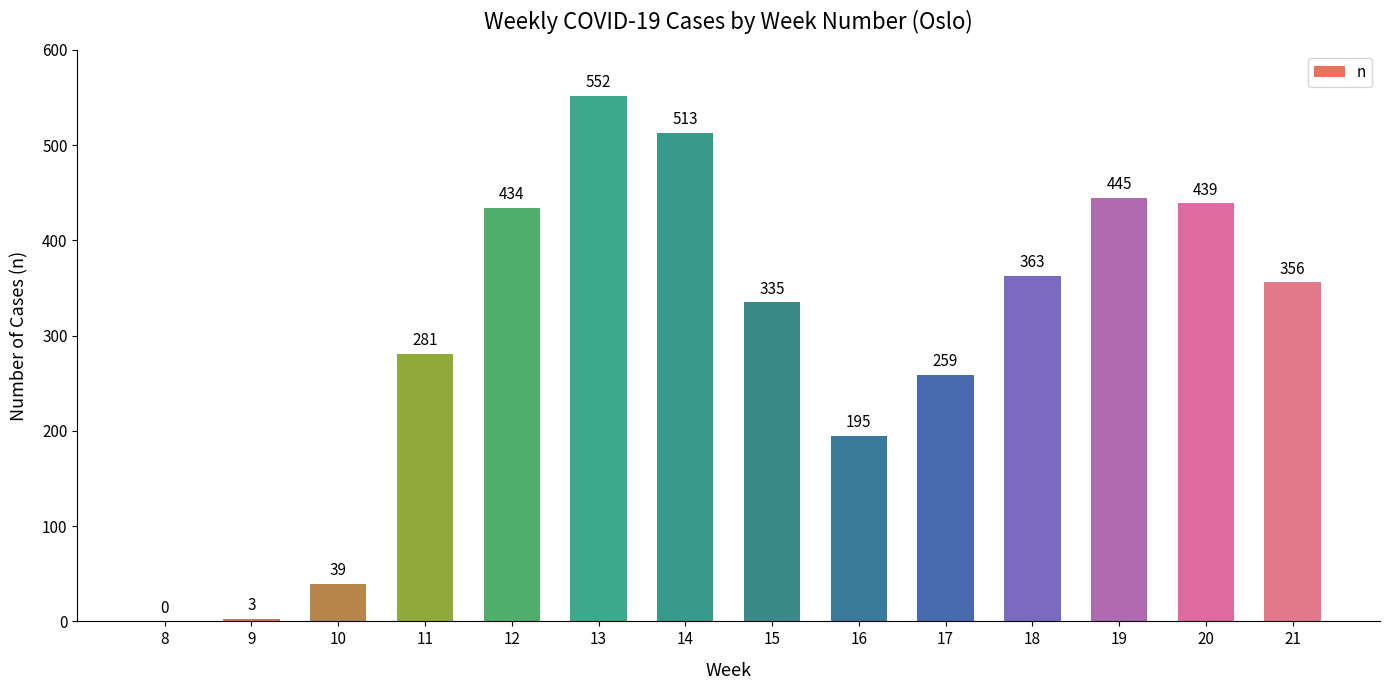

Reading left to right, list all the values displayed in this chart.

0	3	39	281	434	552	513	335	195	259	363	445	439	356